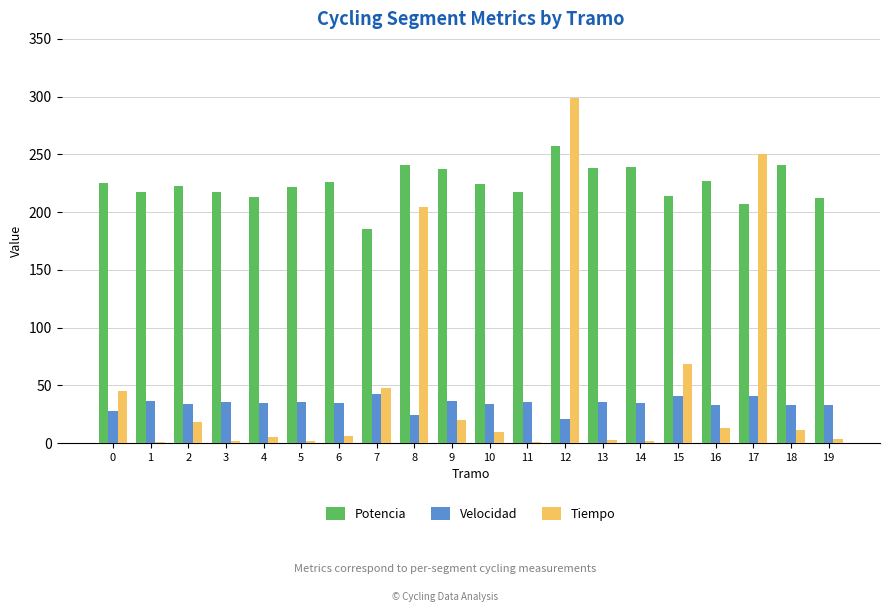

The Velocidad series shows 45.1 at 0. True or false?

False